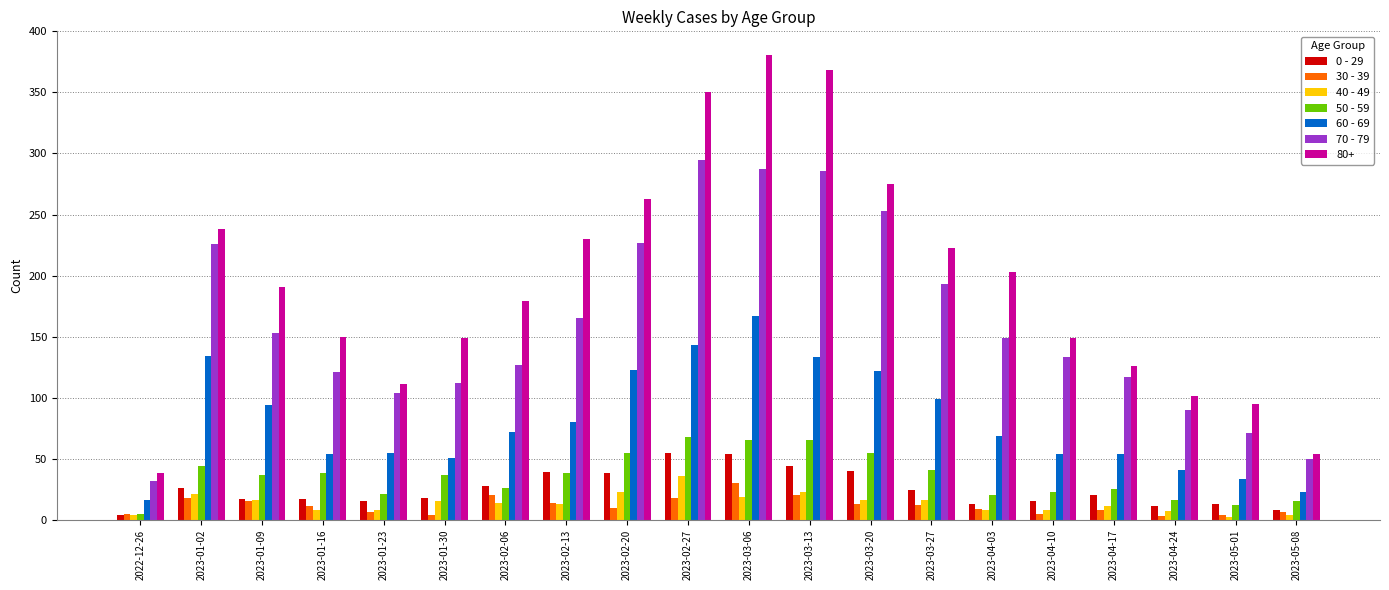

What is the spread (max minus min) of values at 2023-03-20?

262